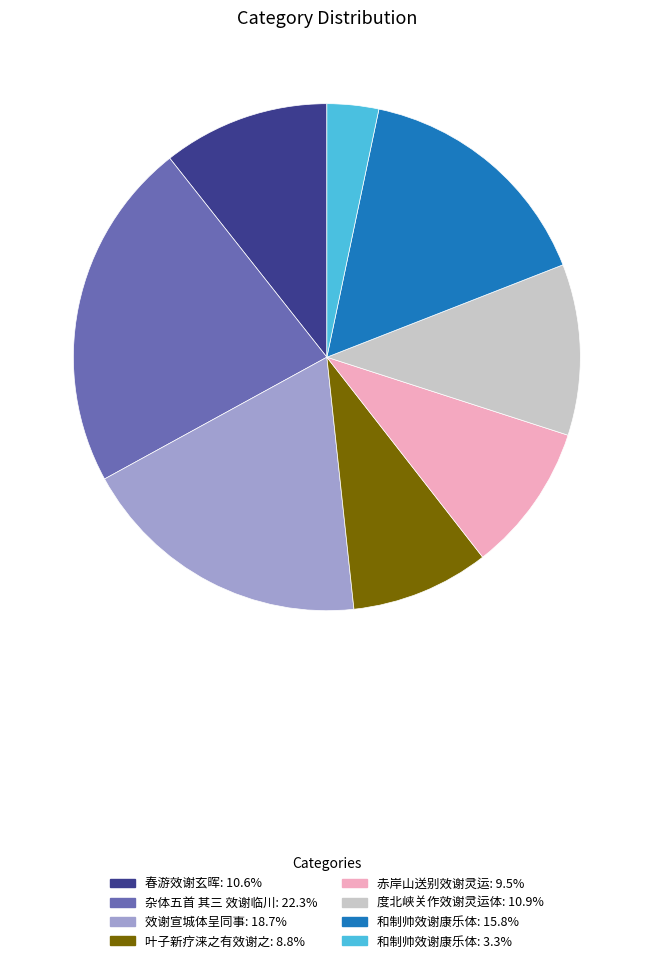

Is there a majority slice in this chart?

No